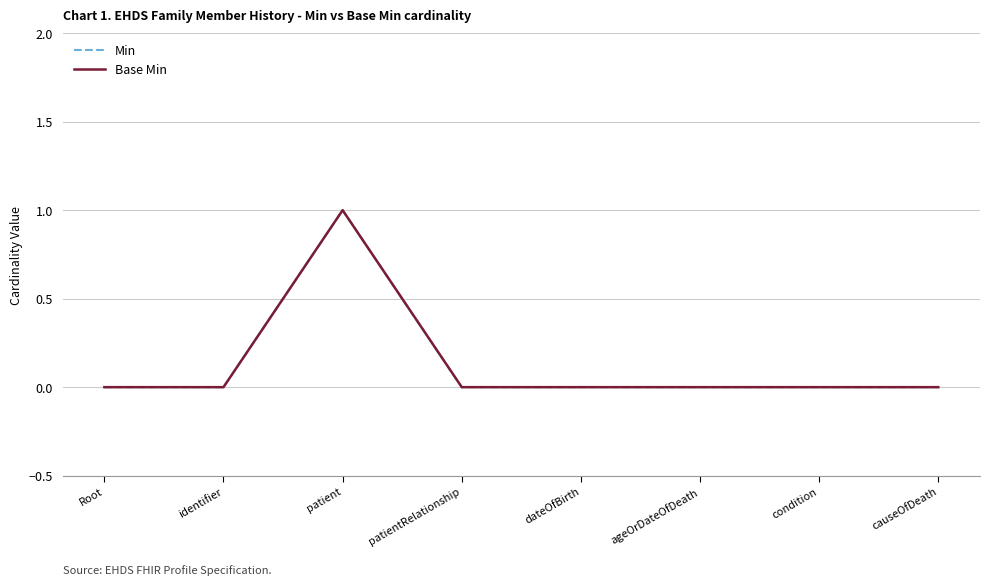

Is this an area chart (filled region under the line)?

No